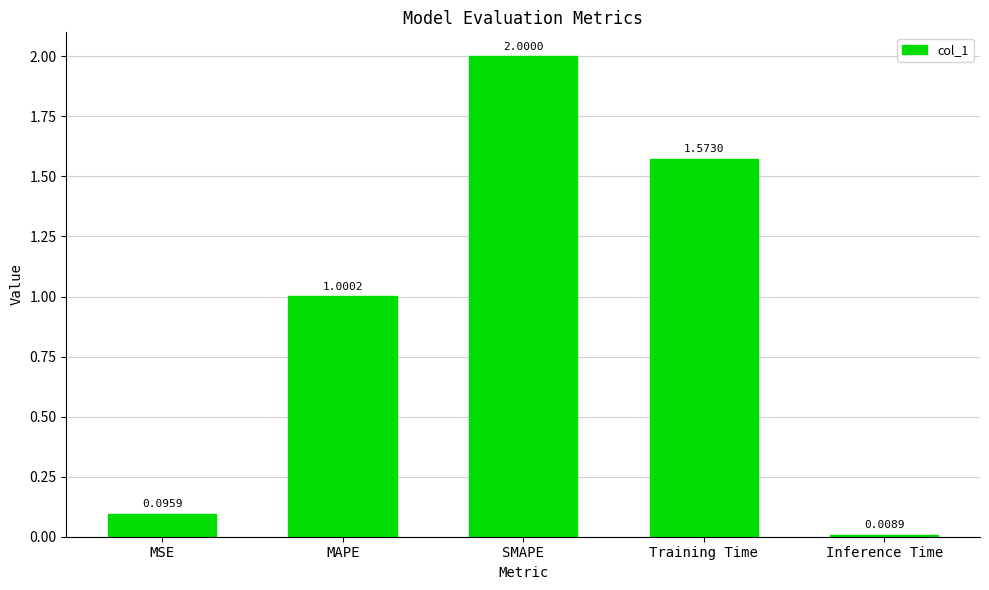

How many values exceed 1?

3